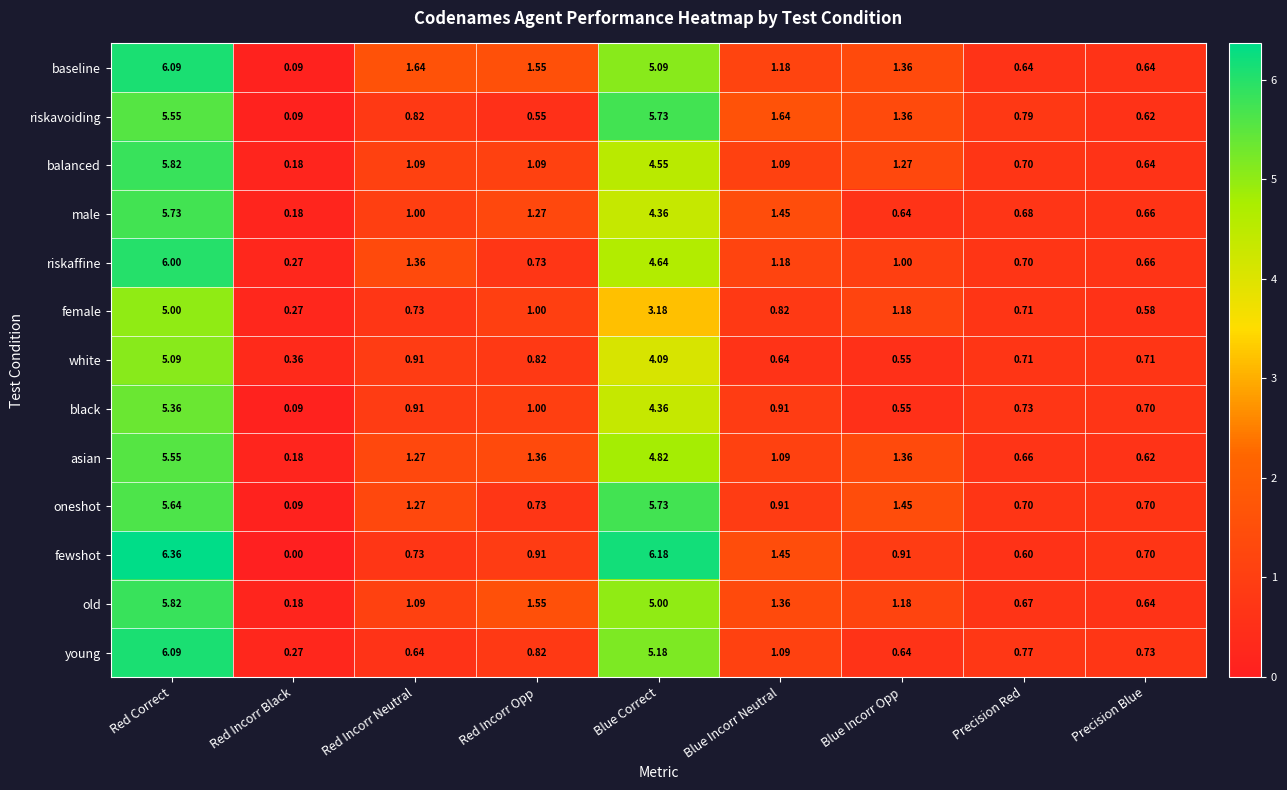

Which category has the lowest value across all series?

Red Incorr Black